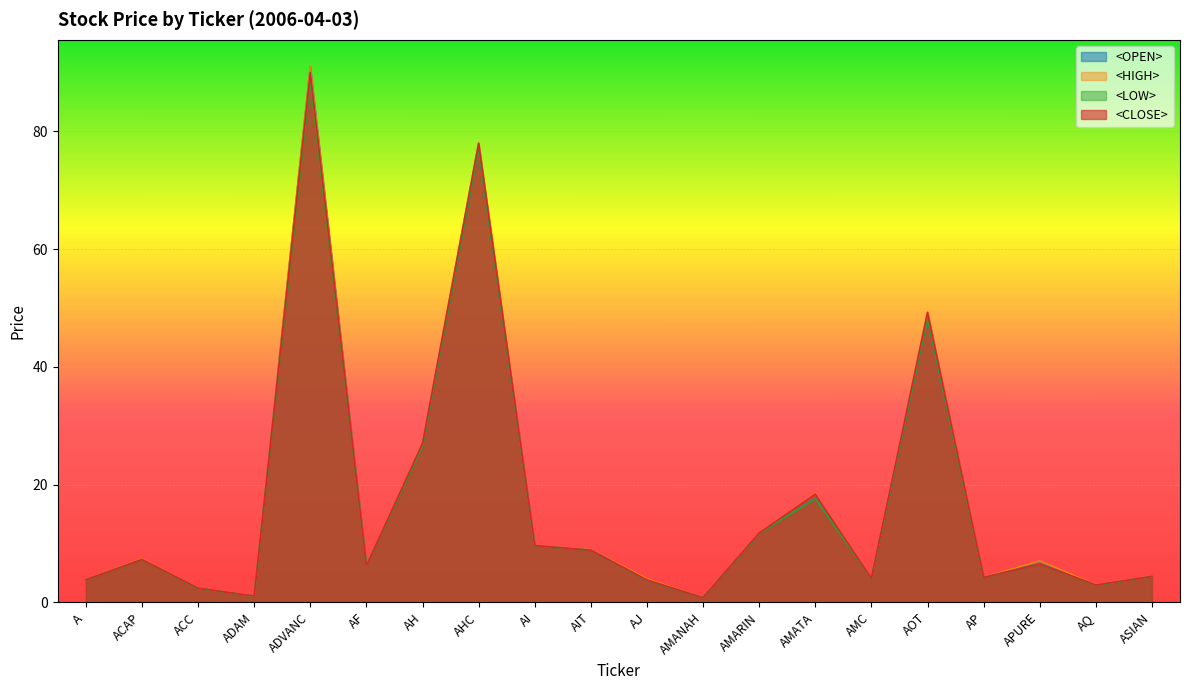

Is the value of <CLOSE> at AHC greater than the value of <LOW> at ACC?

Yes